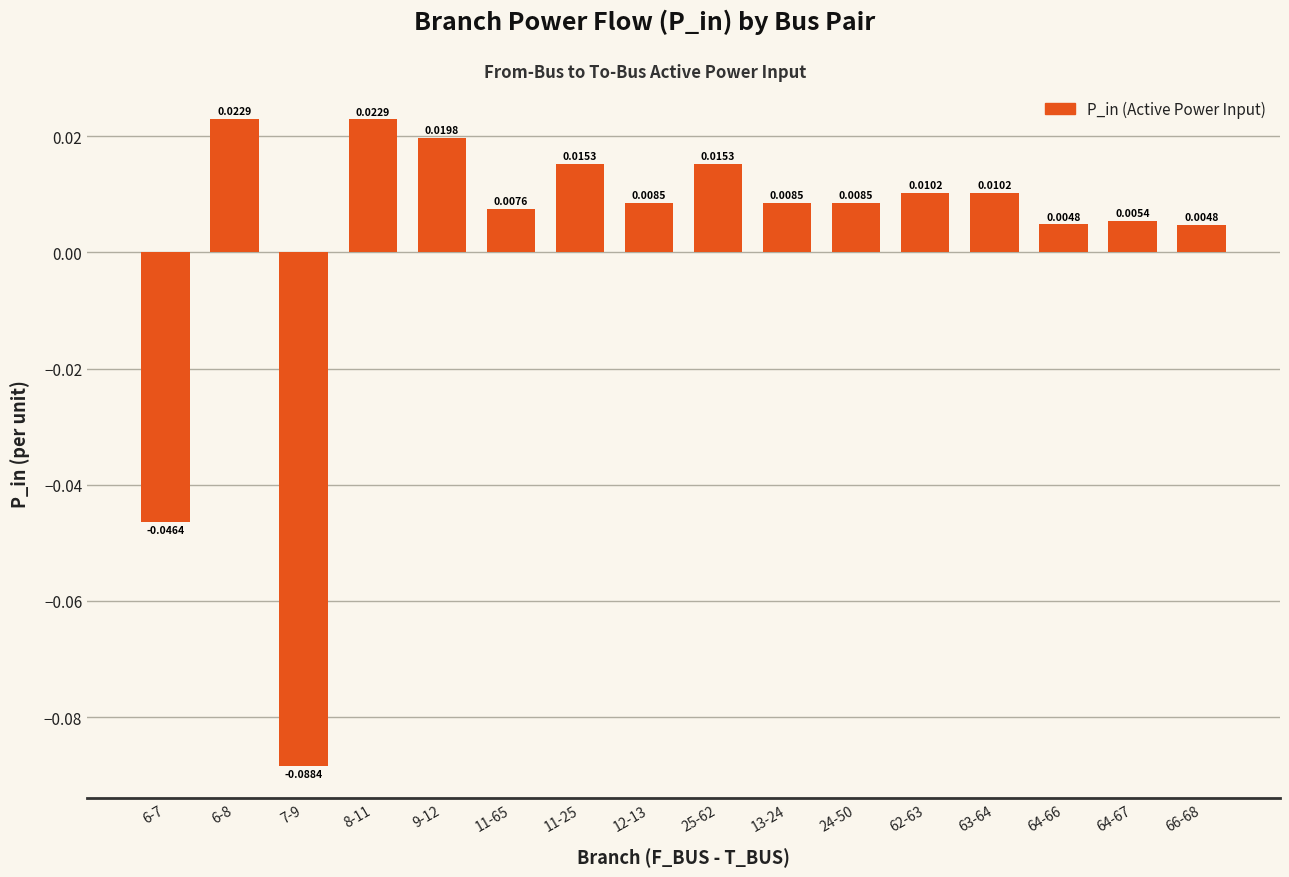

How many series are shown in this chart?

1